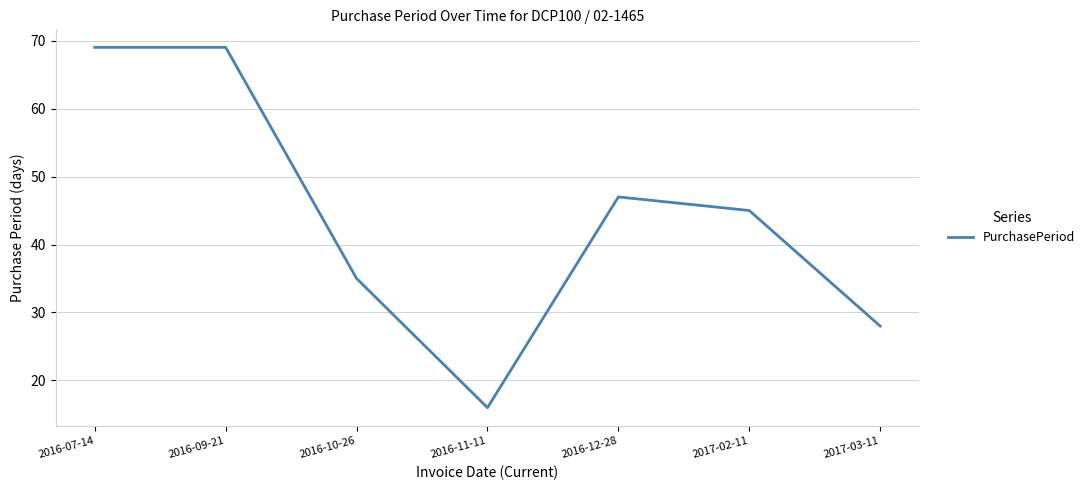

What is the greatest value displayed?

69